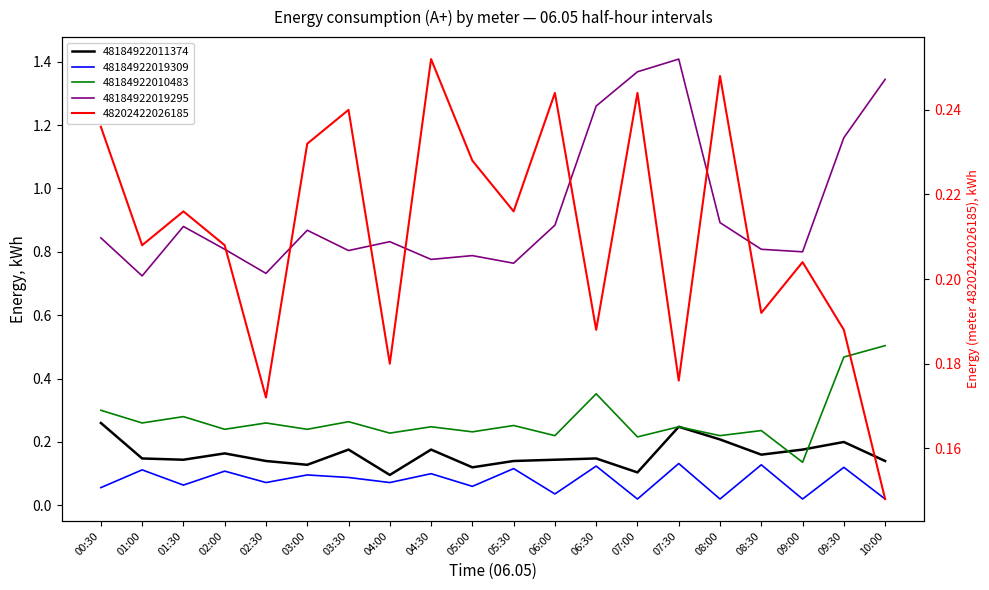

Which label corresponds to the smallest value in the chart?

07:00